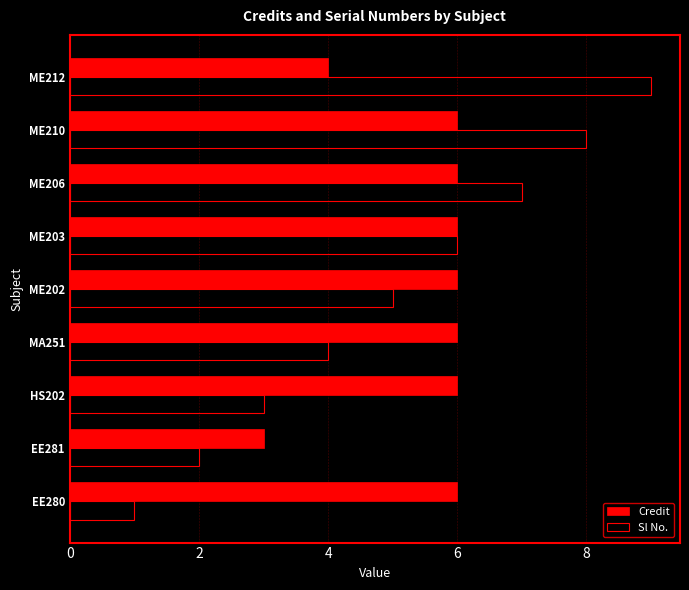

Which series has the largest range (max minus min)?

Sl No.